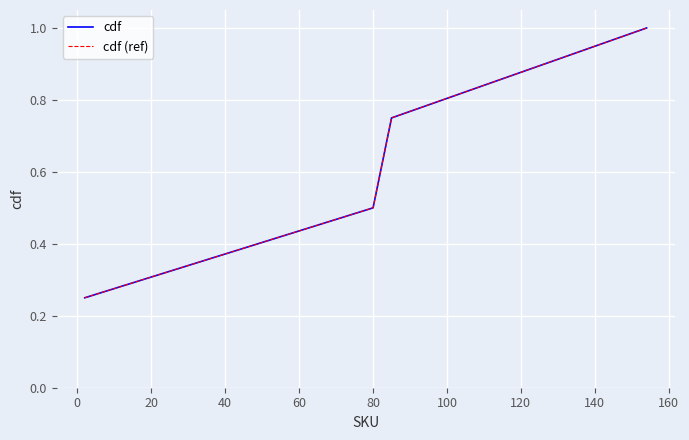

Is this an area chart (filled region under the line)?

No